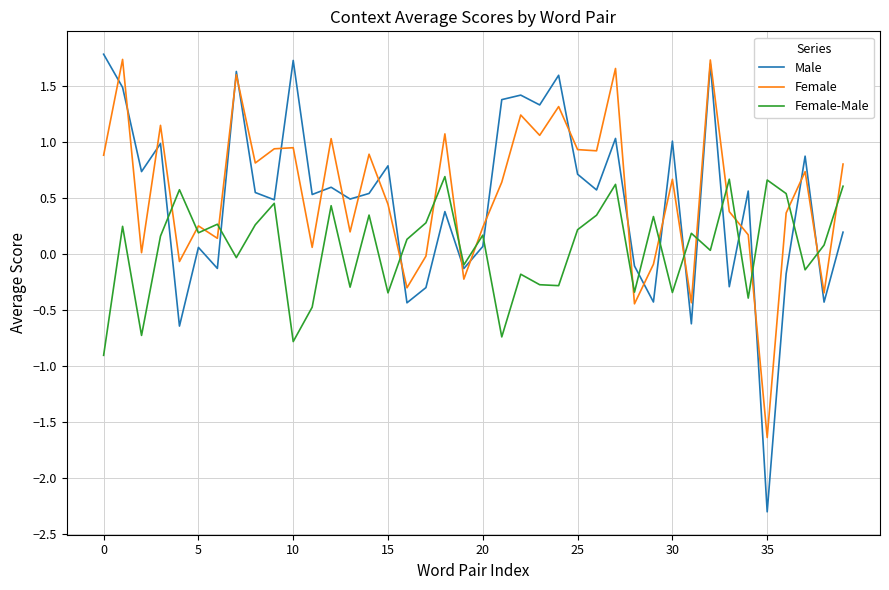

List the series in order of their peak value, lowest first.

Female-Male, Female, Male